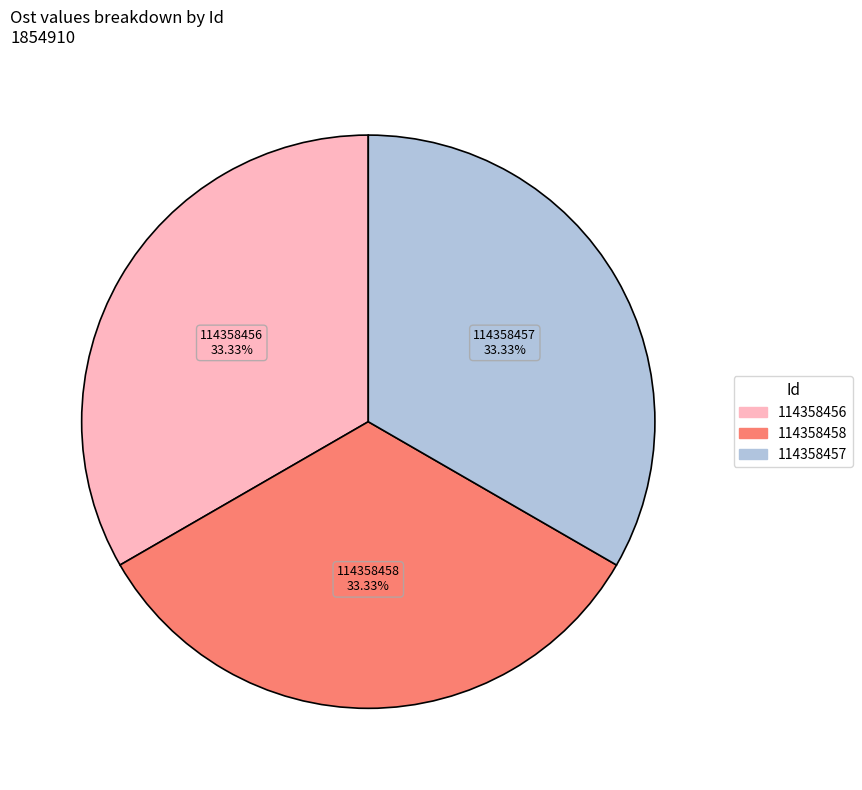

Does 114358456 represent more than half of the total?

No